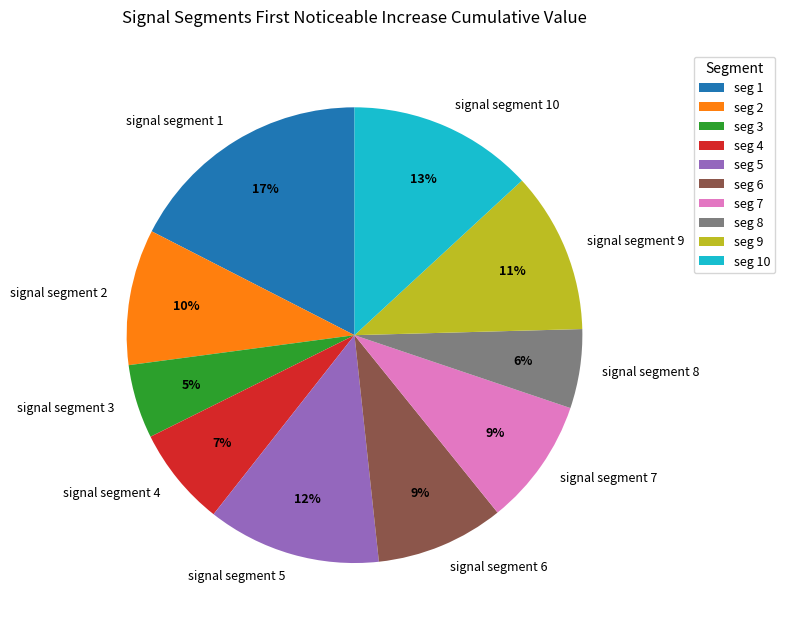

What is the largest slice in the pie chart?

signal segment 1